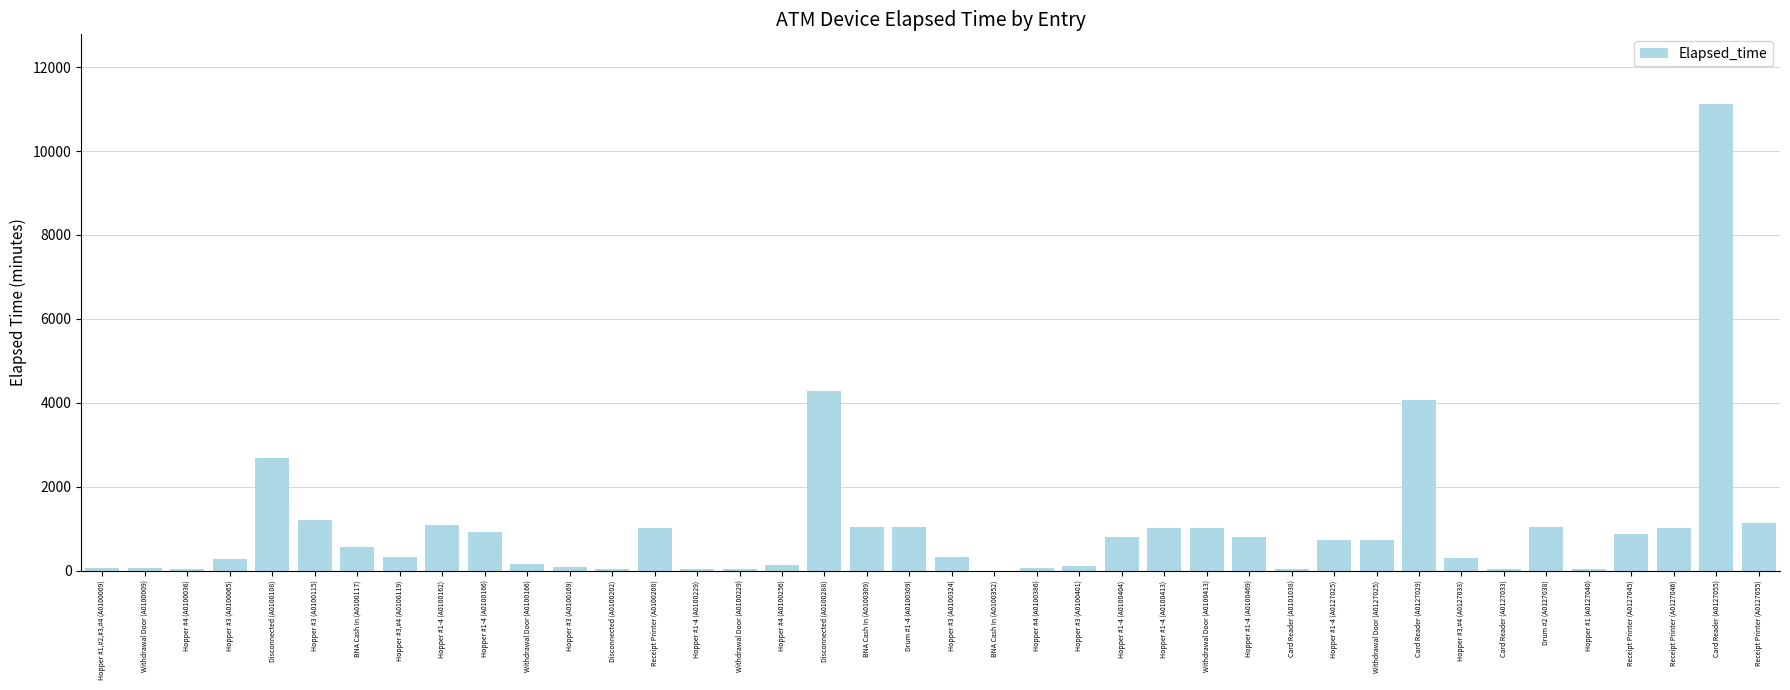

Between Hopper #1-4 (A0127025) and Card Reader (A0101038), which is larger?

Hopper #1-4 (A0127025)